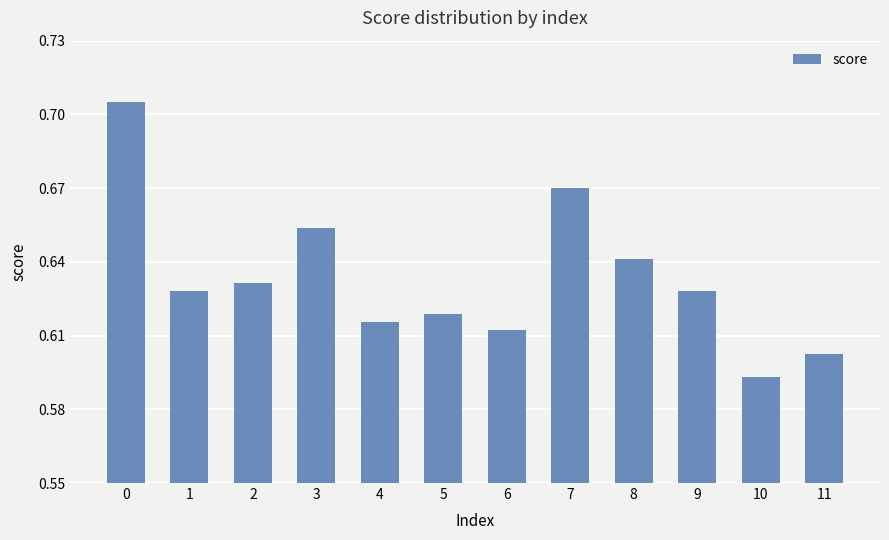

Which label corresponds to the smallest value in the chart?

10